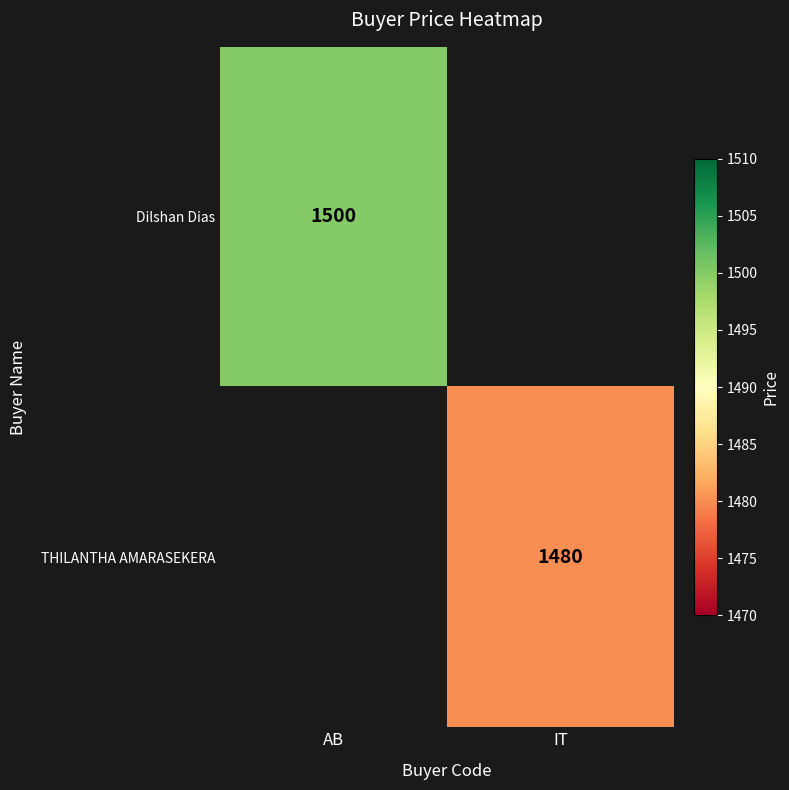

At how many categories does at least one series exceed 1480?

1